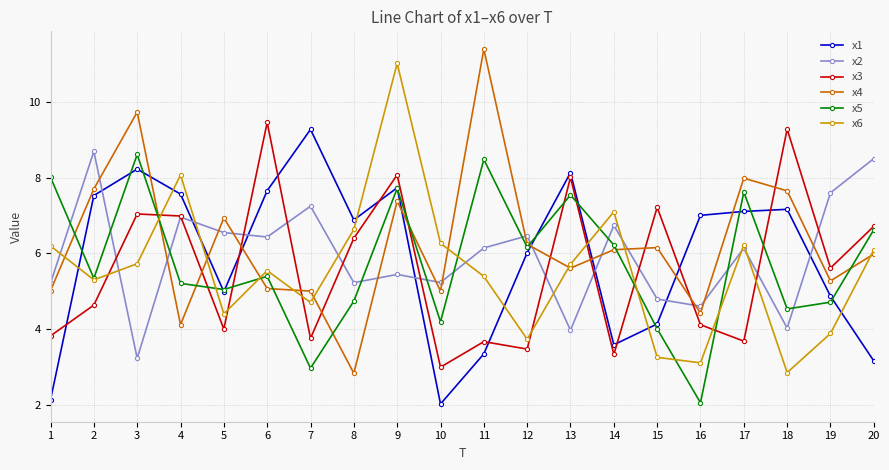

How many lines are shown in the chart?

6